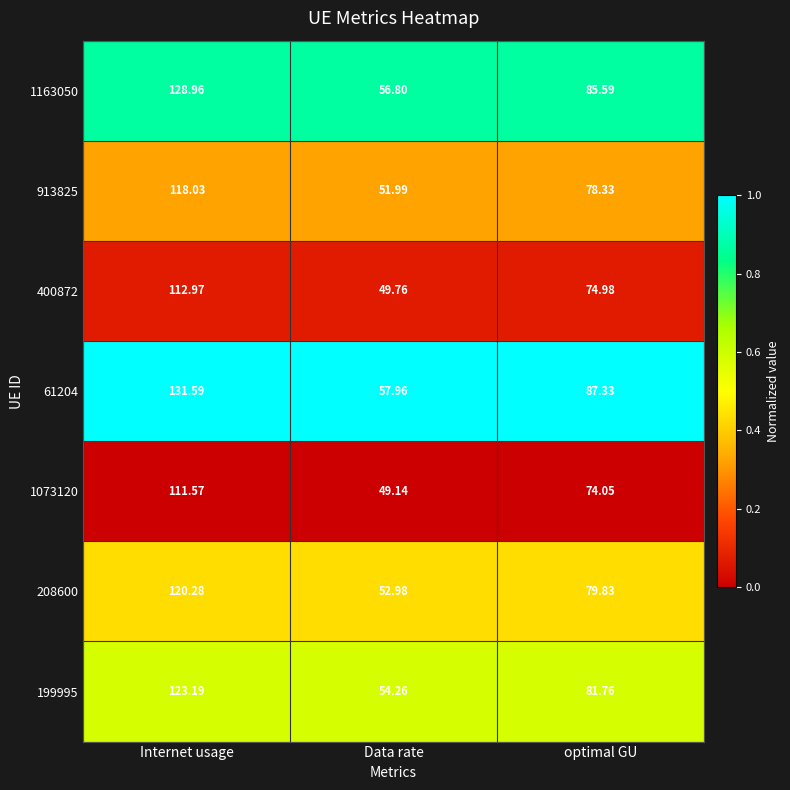

What is the greatest value displayed?

131.6